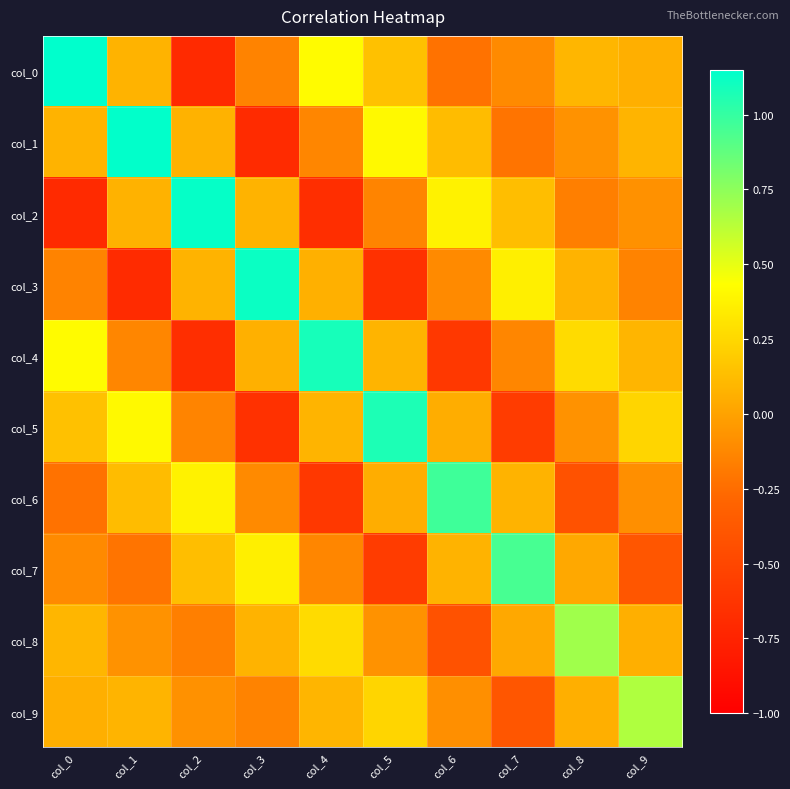

Count the number of data series in this chart.

10